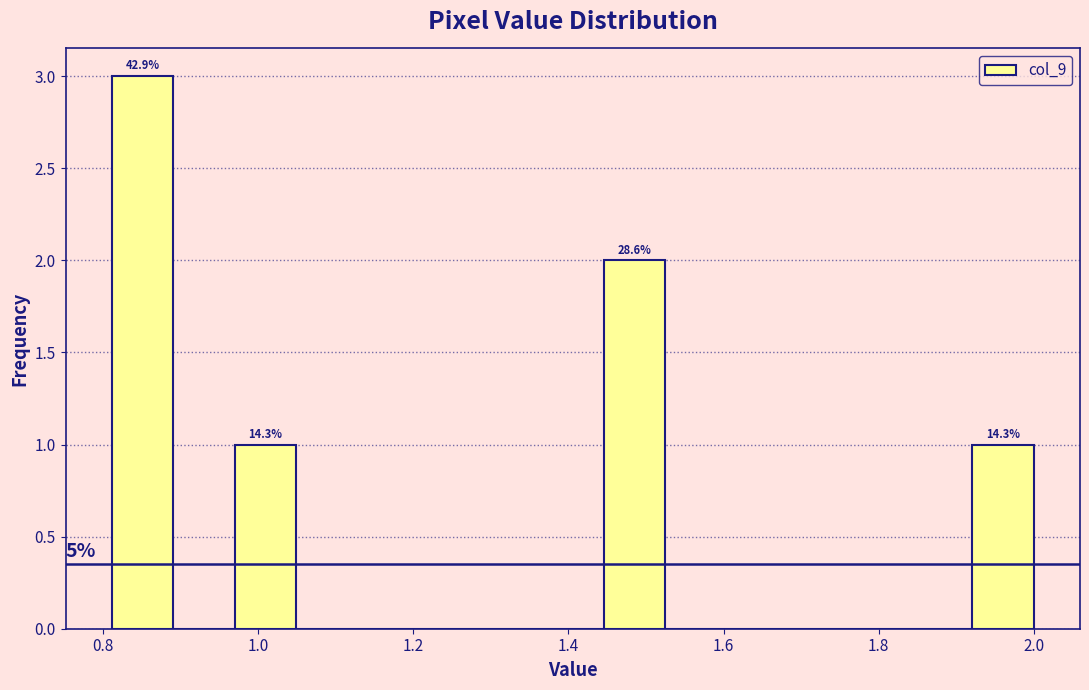

Around what value on the x-axis is the tallest bar? Give the approximate position of its centre, as read against the axis.

0.86